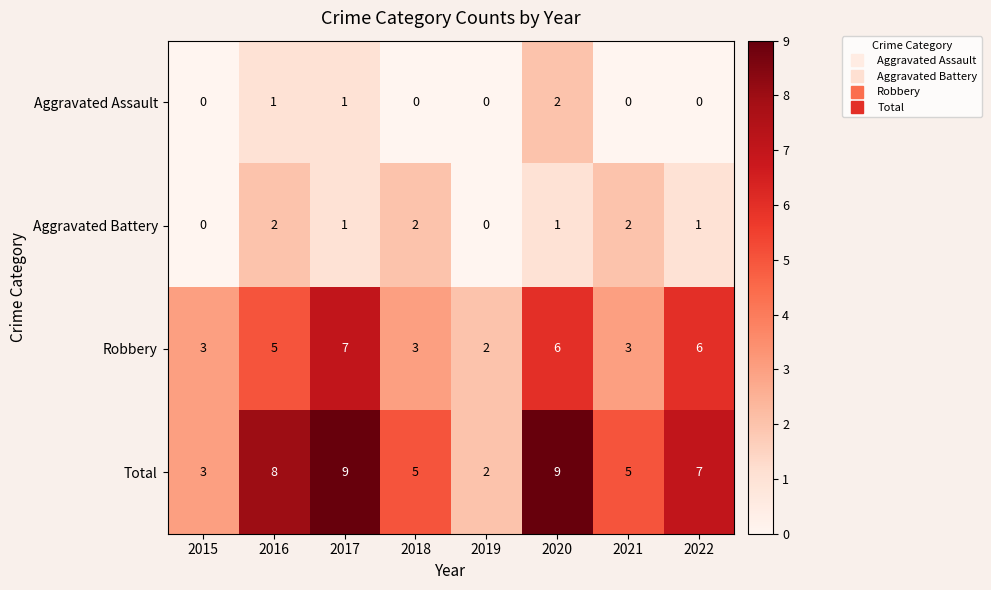

What is the difference between the maximum and minimum values in the Robbery series?

5